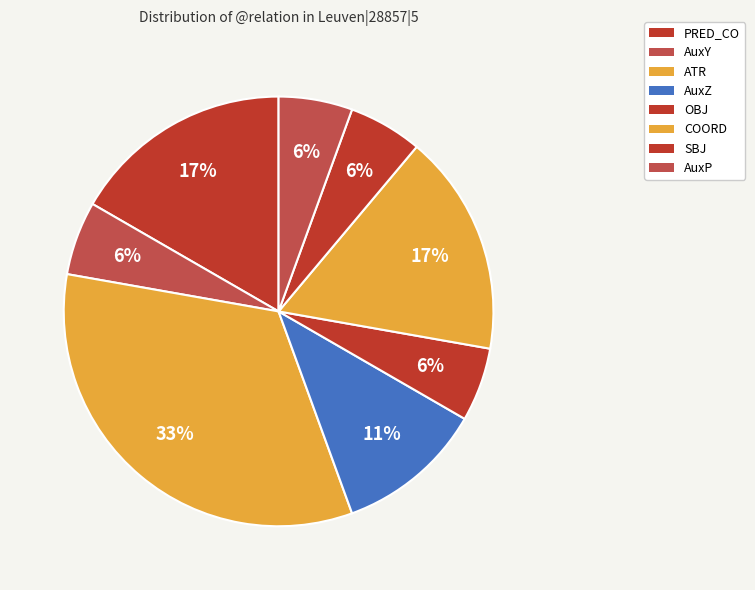

To the nearest percent, what is the combined percentage of PRED_CO and ATR?

17%